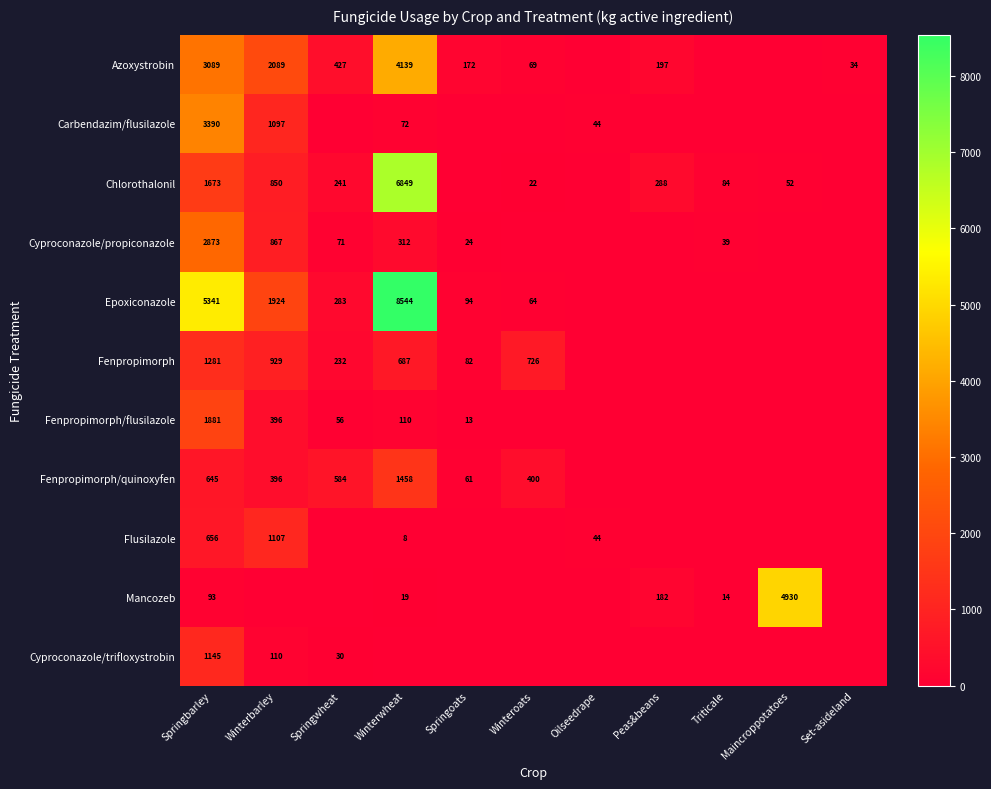

True or false: Fenpropimorph/quinoxyfen has a value of 340 at Springwheat.

False